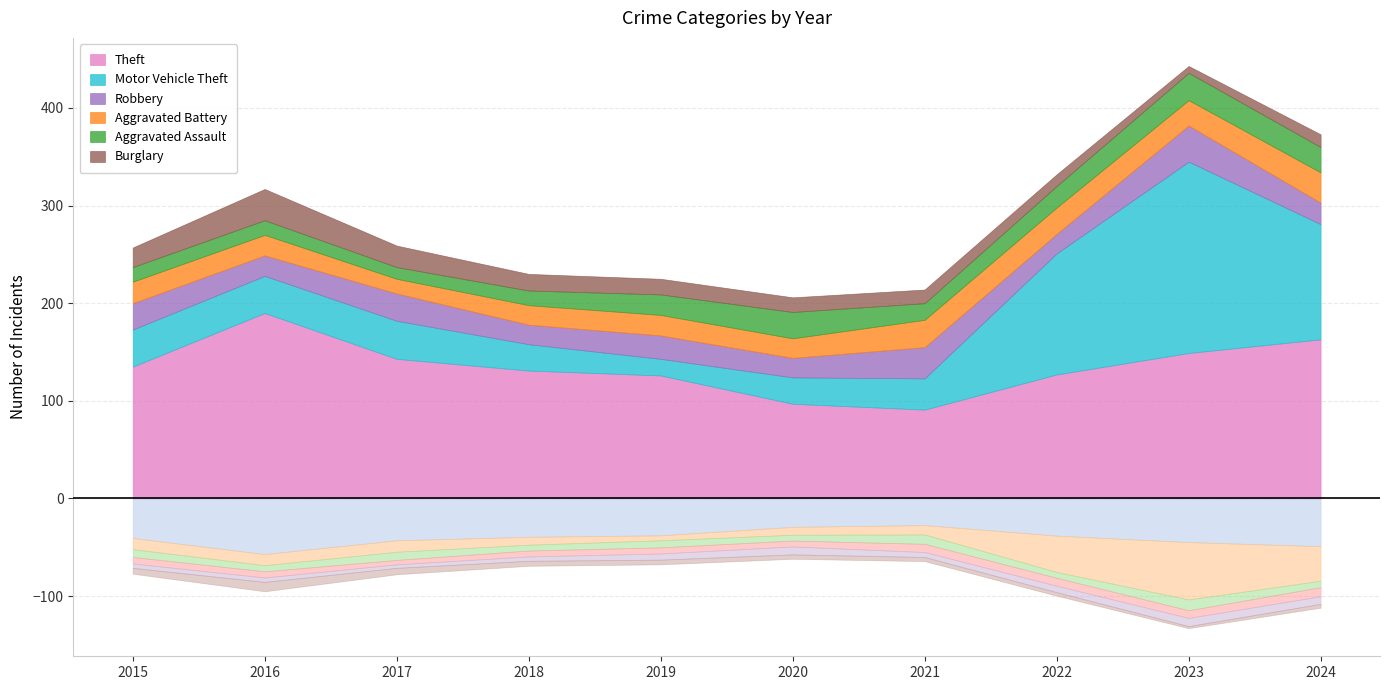

Where is Robbery nearest to the value 28?

2017